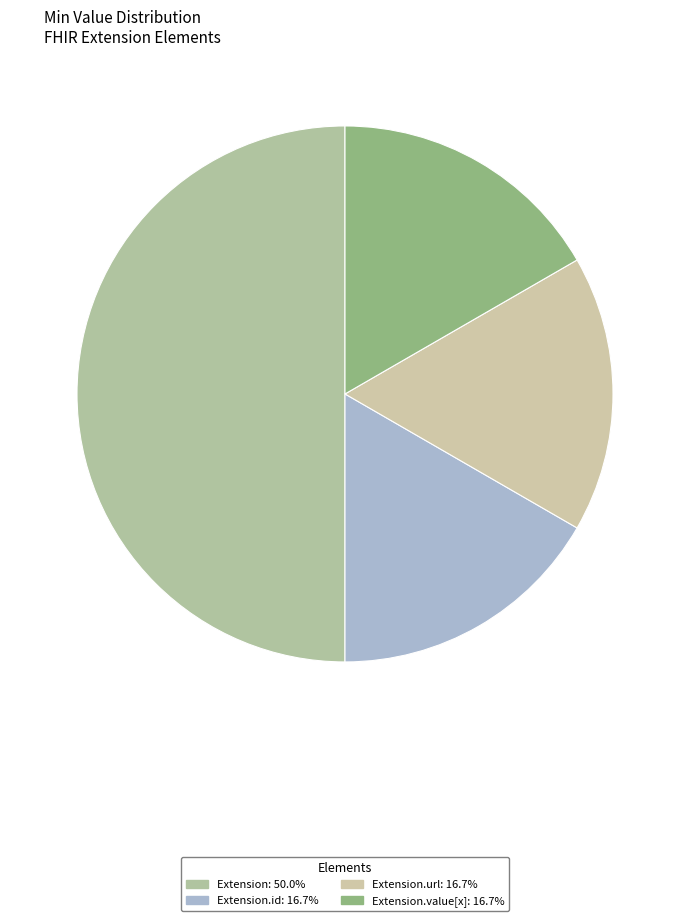

How many slices are in this pie chart?

4